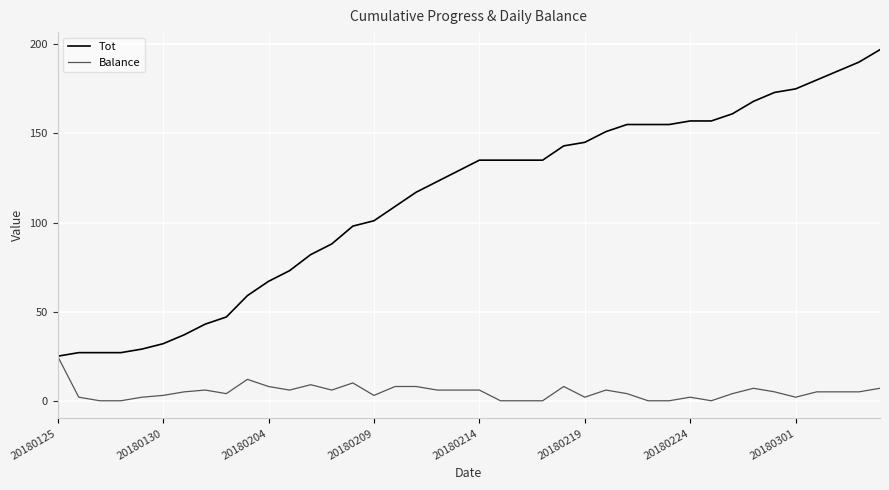

Which series has the widest spread of values?

Tot